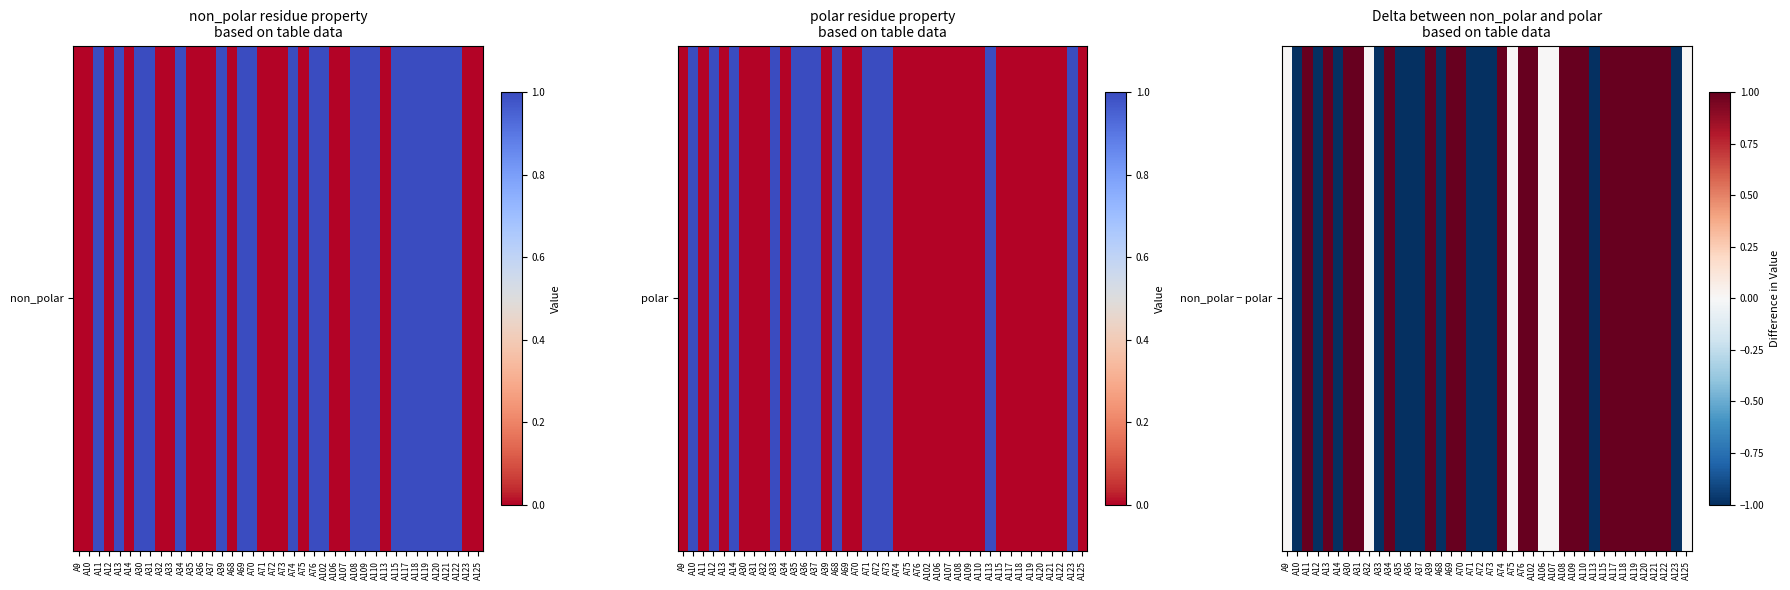

List the labels in order of value, smallest first.

A10, A12, A14, A33, A35, A36, A37, A68, A71, A72, A73, A113, A123, A9, A32, A75, A106, A107, A125, A11, A13, A30, A31, A34, A39, A69, A70, A74, A76, A102, A108, A109, A110, A115, A117, A118, A119, A120, A121, A122